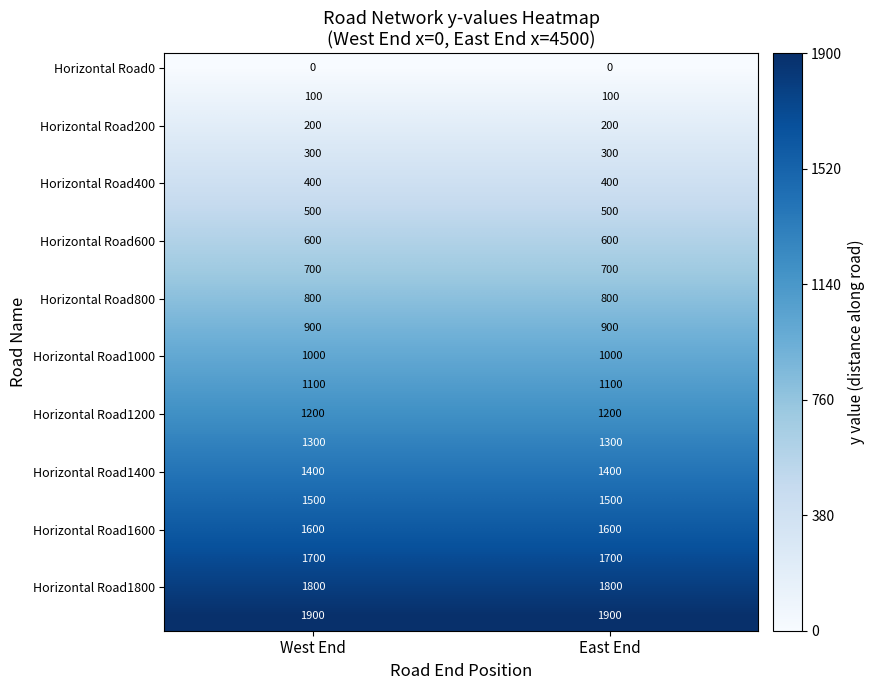

What is the difference between the highest and lowest values at West End?

1900